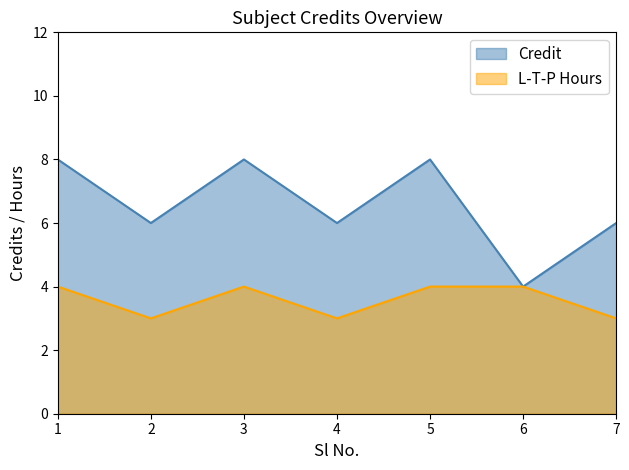

Does the chart display data point markers on the line(s)?

No